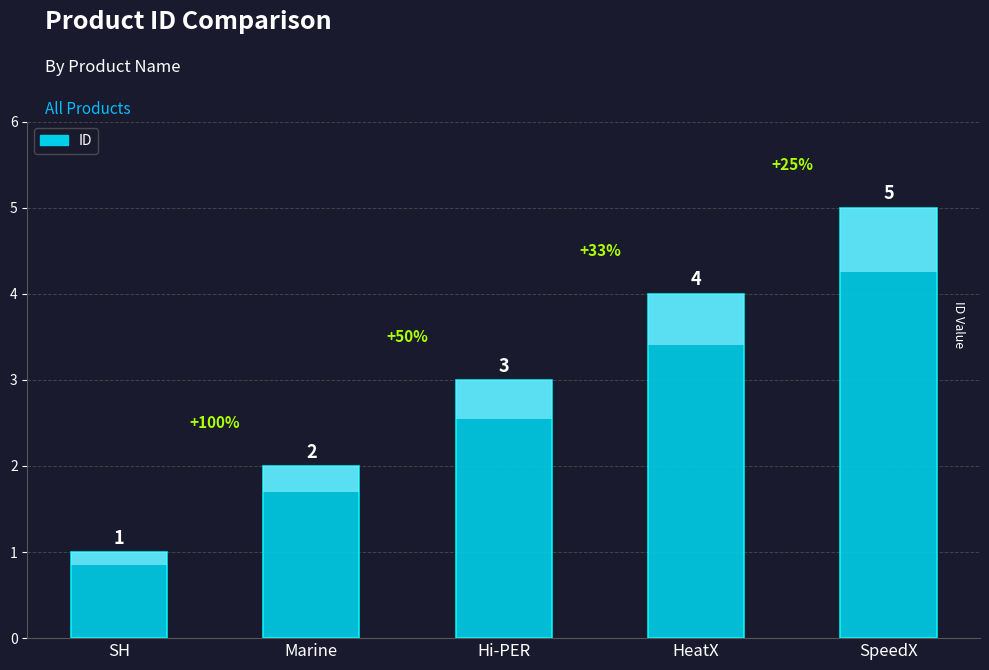

How many bars are there in total?

5